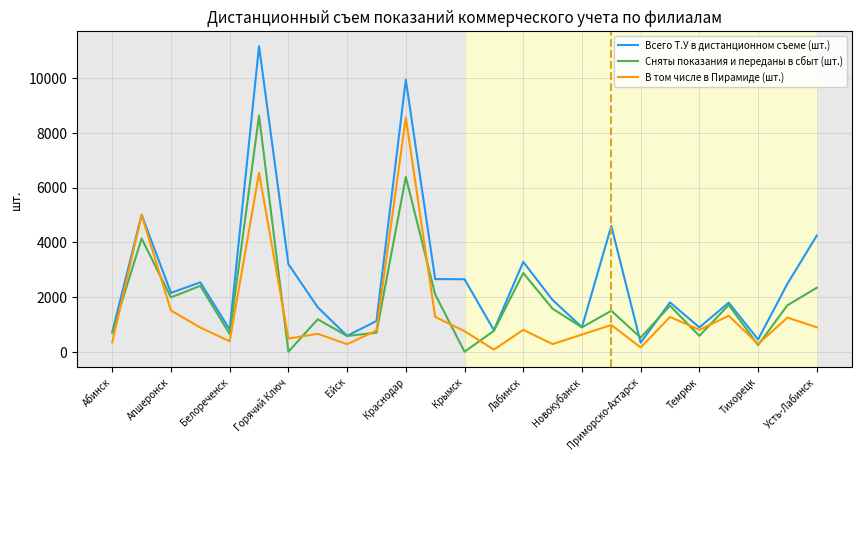

Rank the series by their average value, from lowest to highest.

В том числе в Пирамиде (шт.), Сняты показания и переданы в сбыт (шт.), Всего Т.У в дистанционном съеме (шт.)